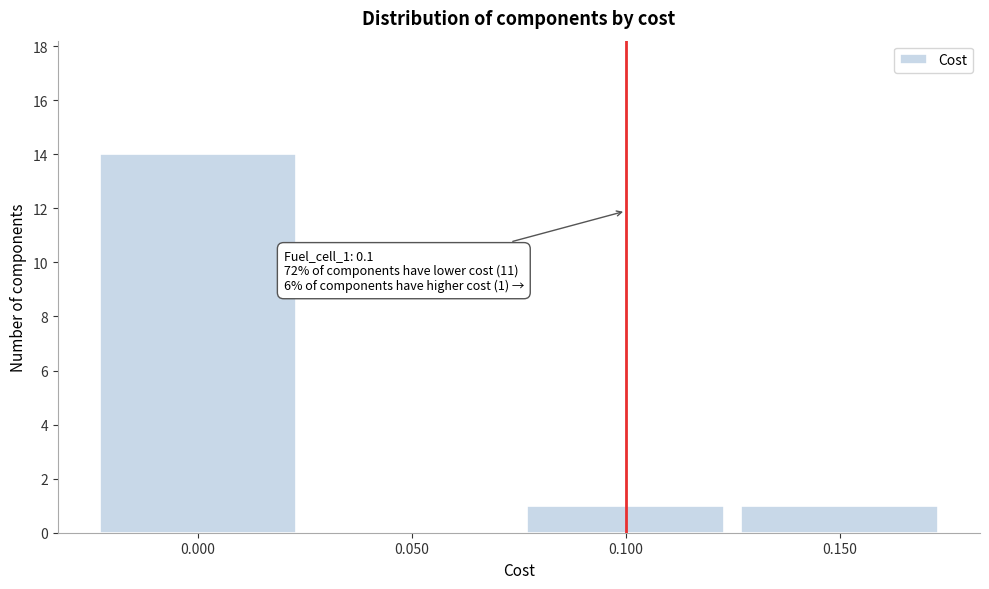

Which range on the x-axis has the tallest bar?

-0.025 to 0.025